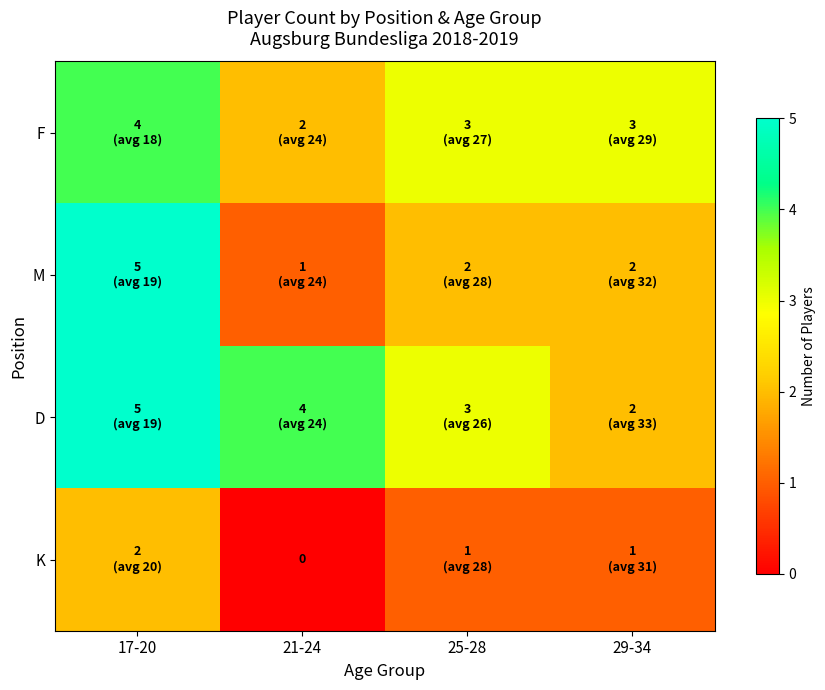

Is it true that K equals 1 at 25-28?

True